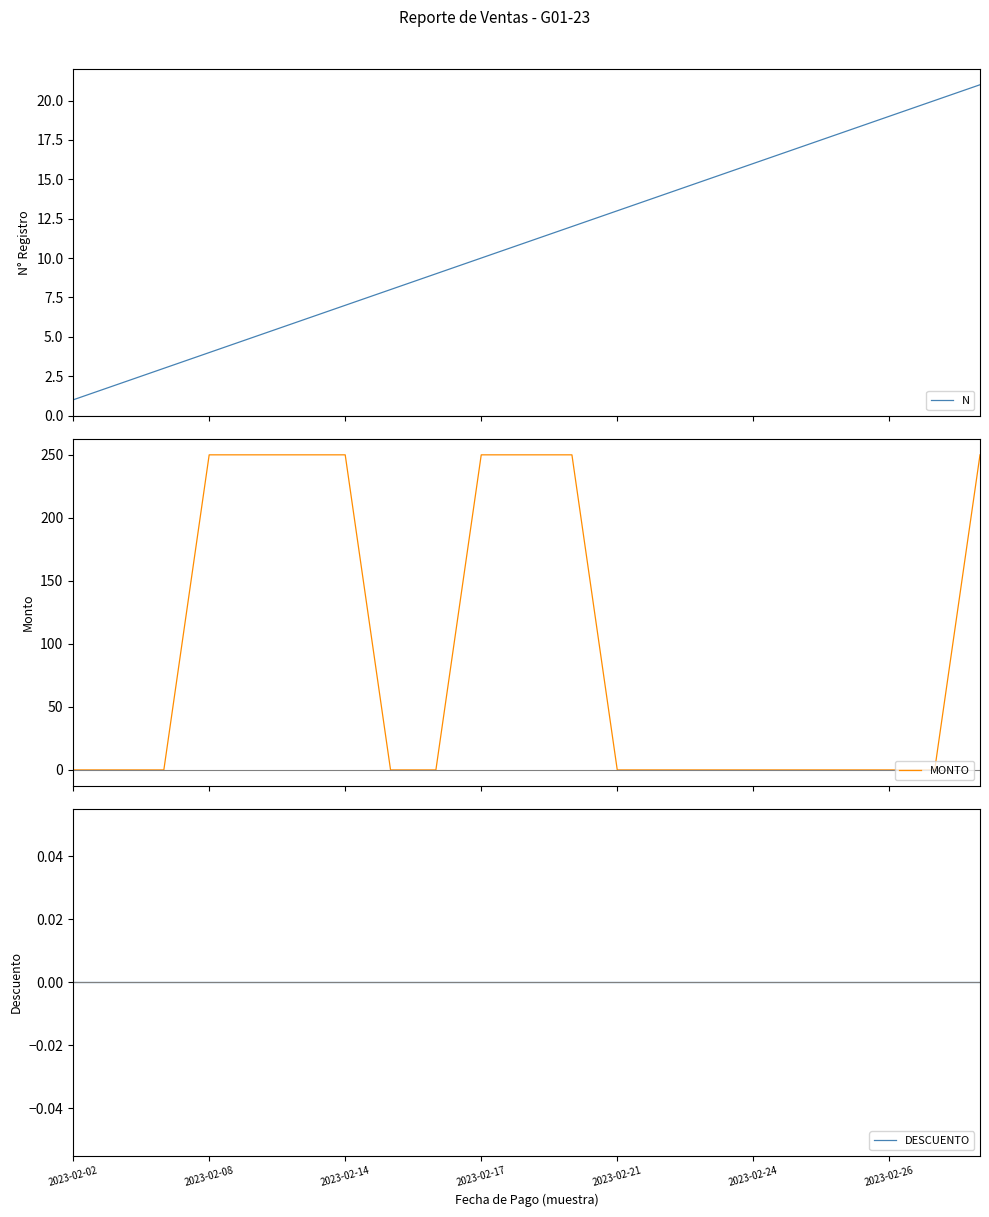

What is the highest value of the N series?

21